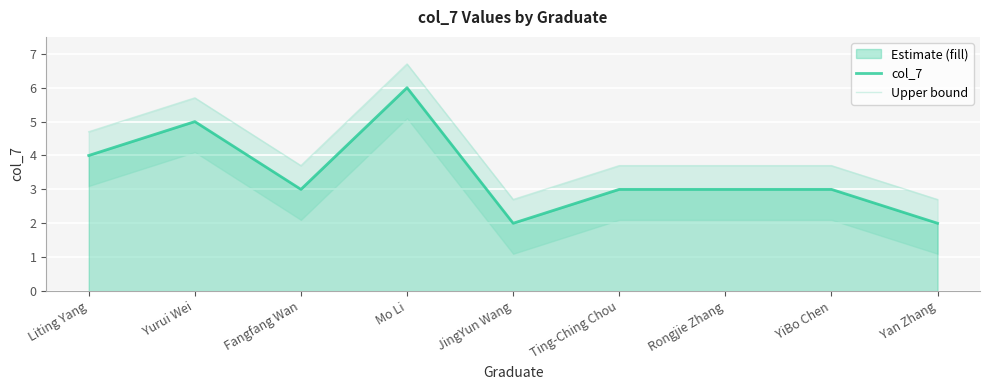

What is the total value across all series at YiBo Chen?

6.7